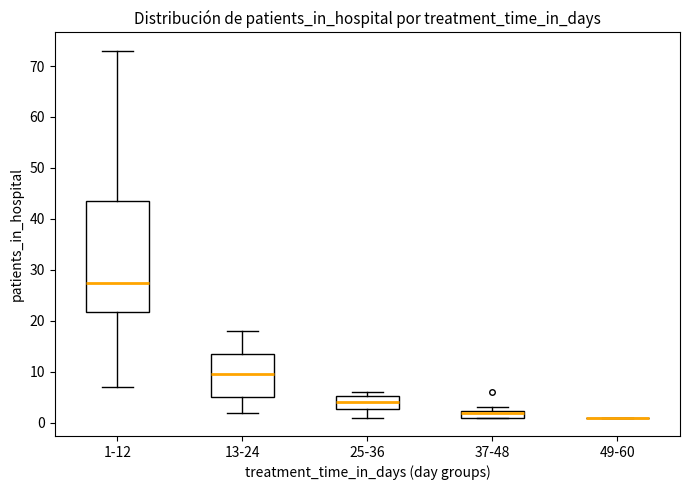

Where is the upper edge of the box for 13-24 on the y-axis? The values are not printed on the chart, so give them approximately, as read against the axis.

14